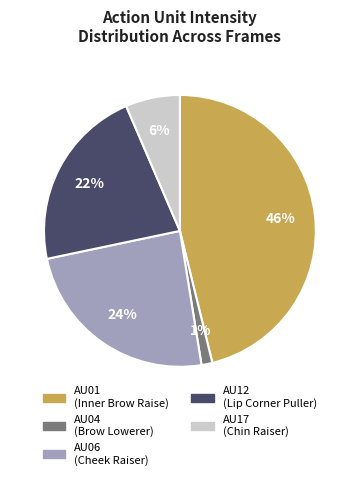

Is there a majority slice in this chart?

No